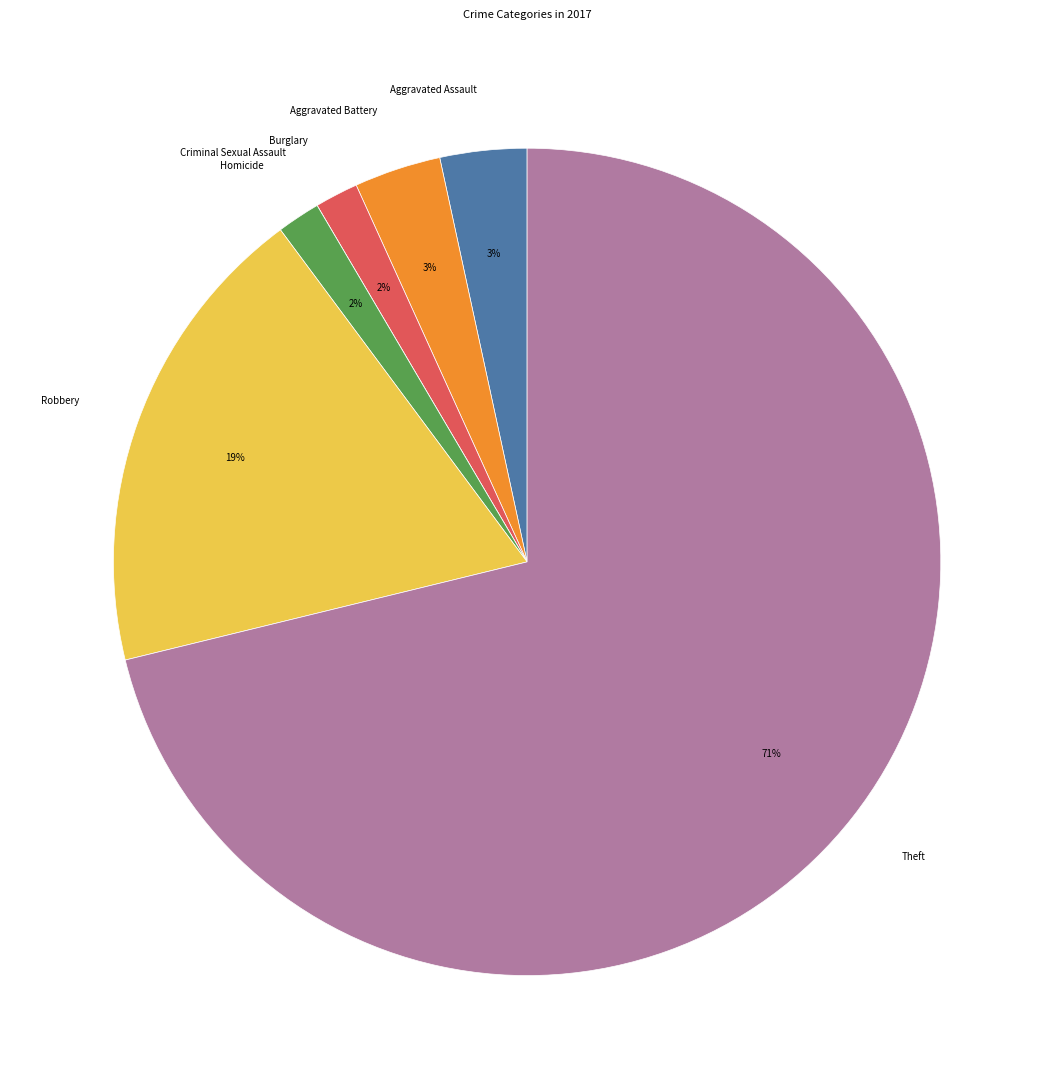

Combined, do Homicide and Theft account for over 50%?

Yes